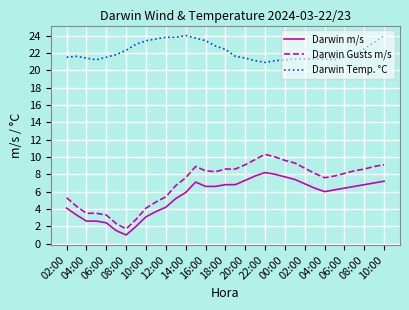

What is the maximum value shown in the chart?

24.0